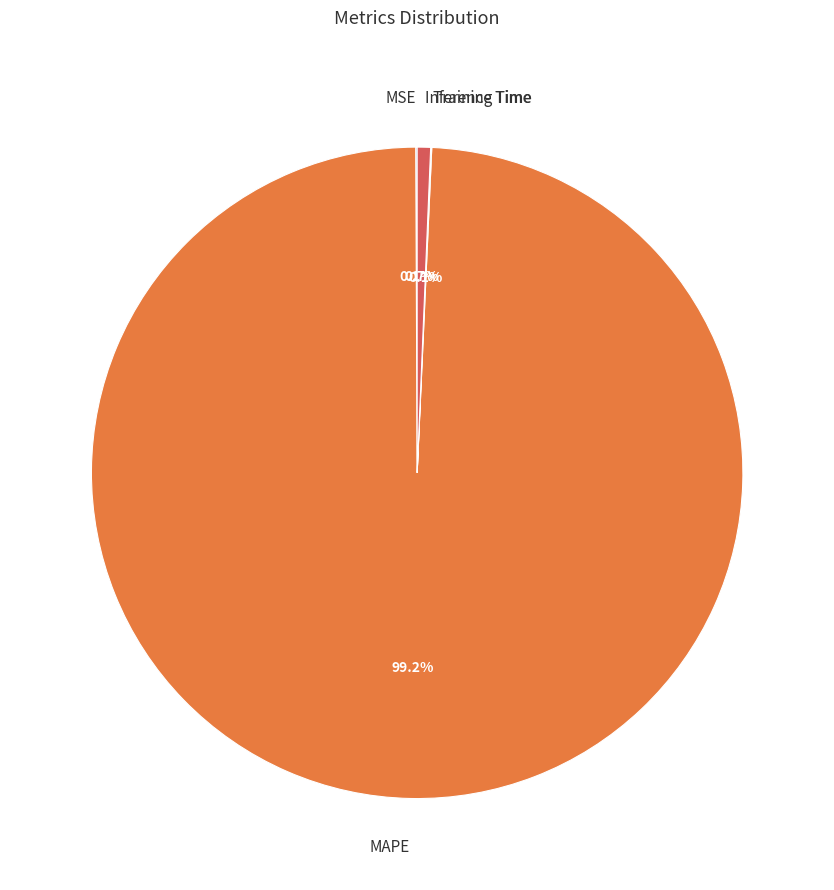

Combined, do MAPE and Inference Time account for over 50%?

Yes